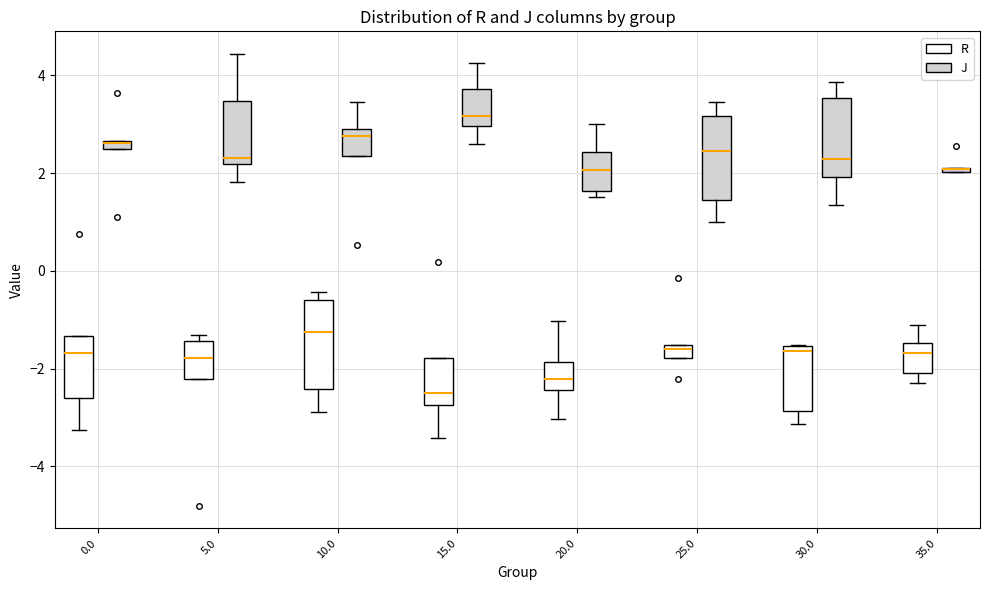

Where does the lower whisker of the box for 15.0 (R) end on the y-axis? The values are not printed on the chart, so give them approximately, as read against the axis.

-3.4